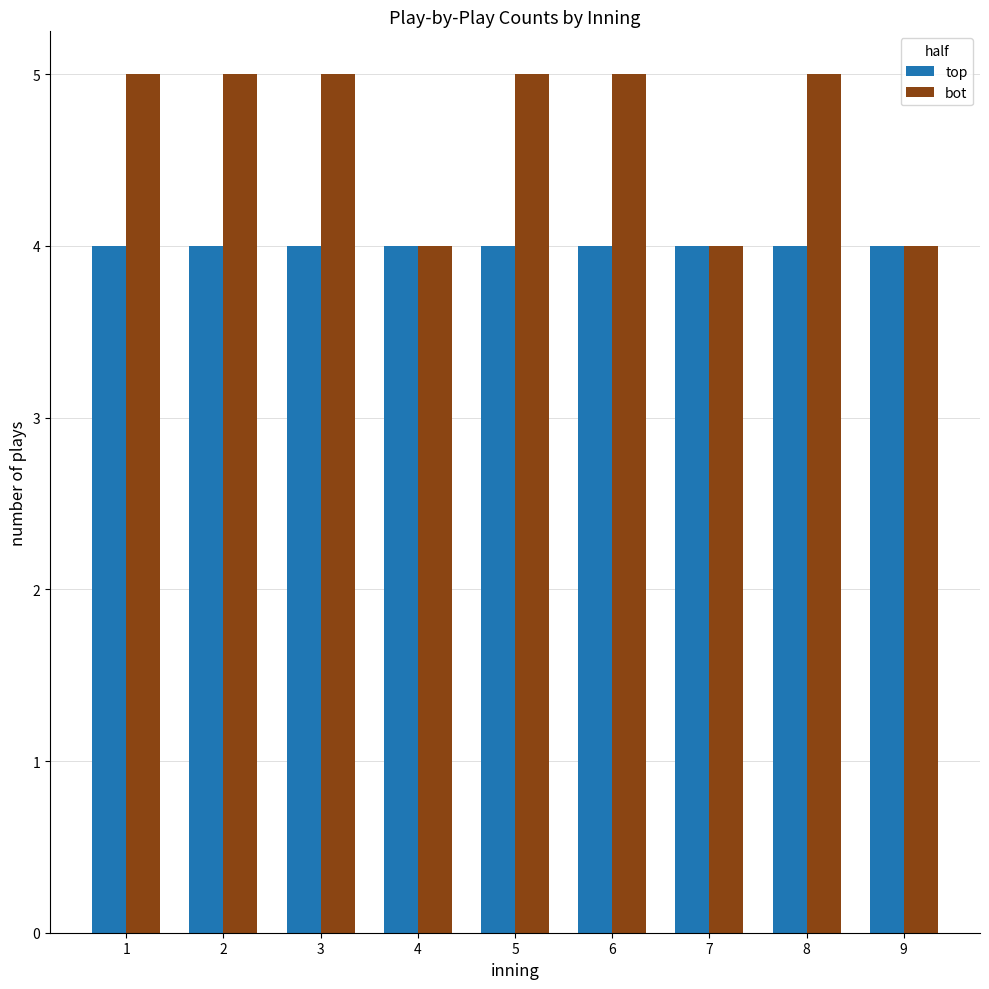

The value of top at 3 is 1. True or false?

False